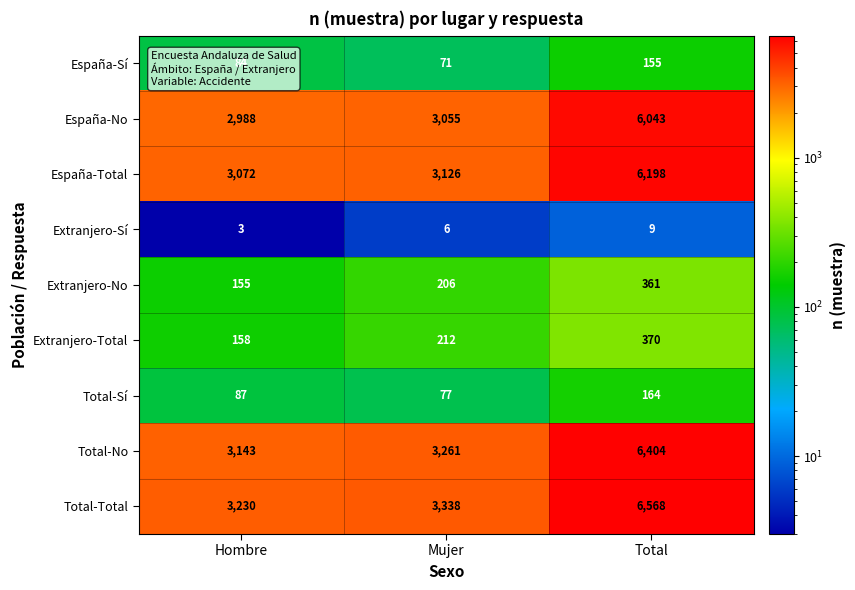

Which series has the widest spread of values?

Total-Total